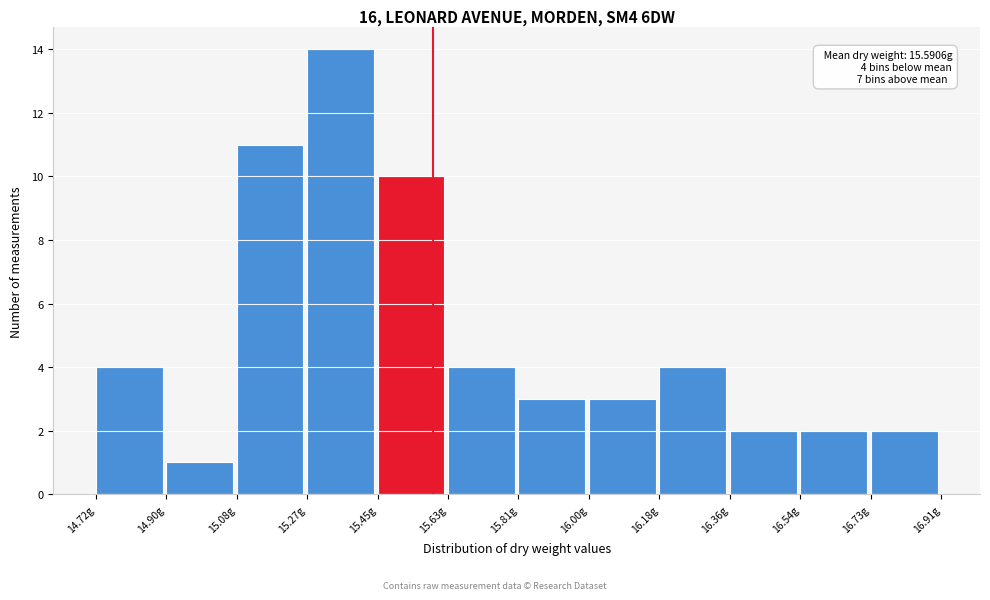

Over which range of the x-axis is the bar tallest?

15.26 to 15.44